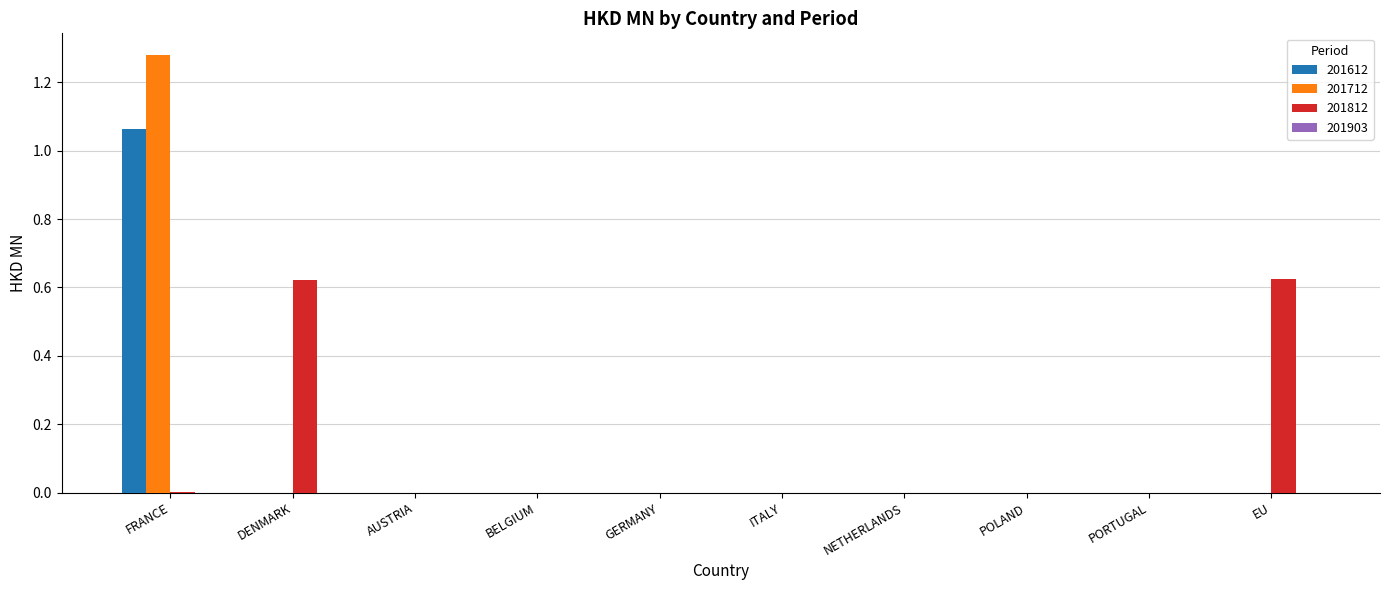

How many groups of bars are there?

10